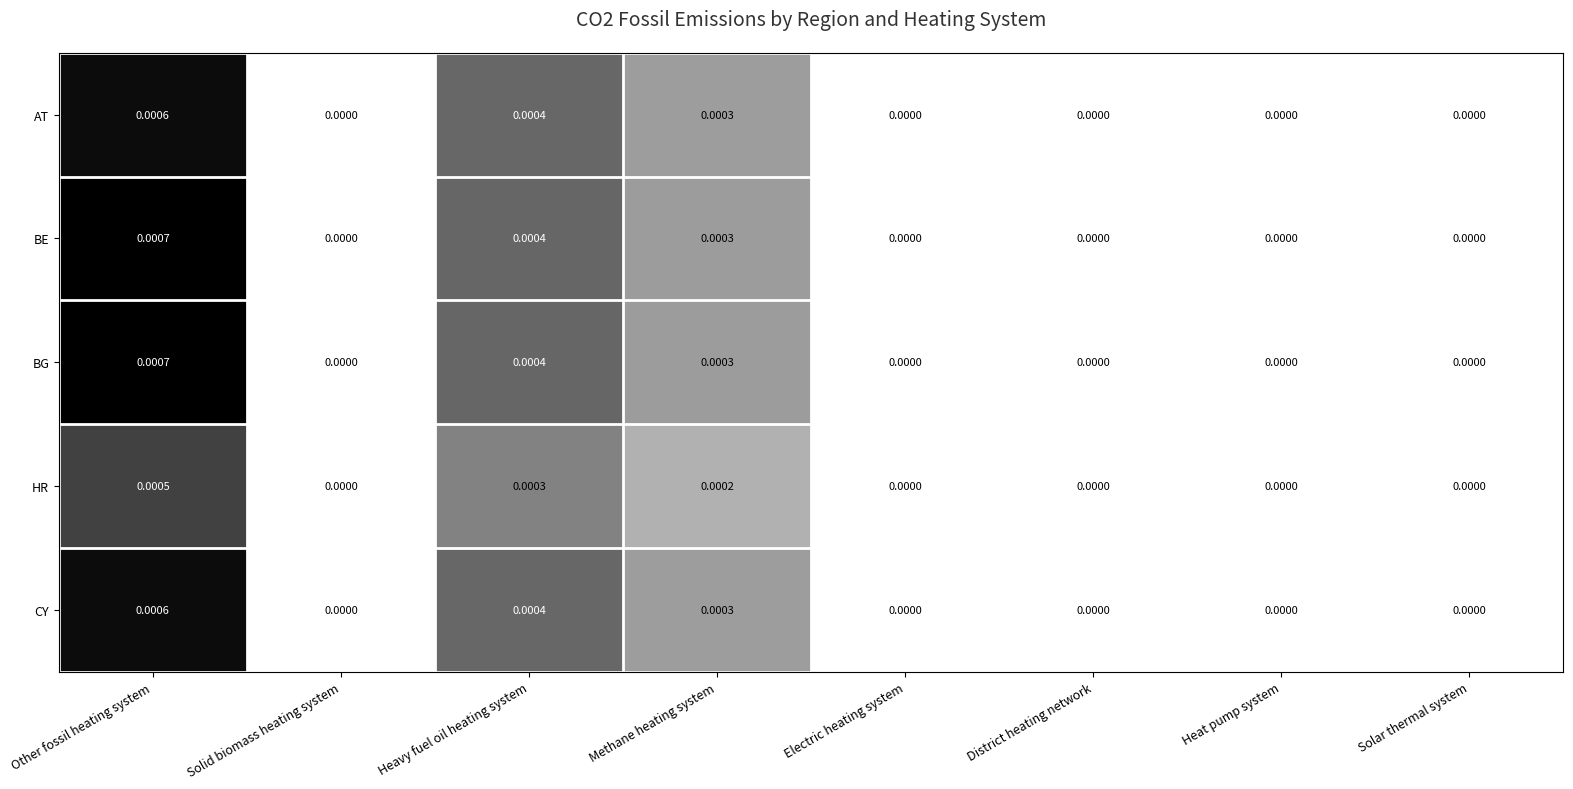

Which category has the highest value across all series?

Other fossil heating system